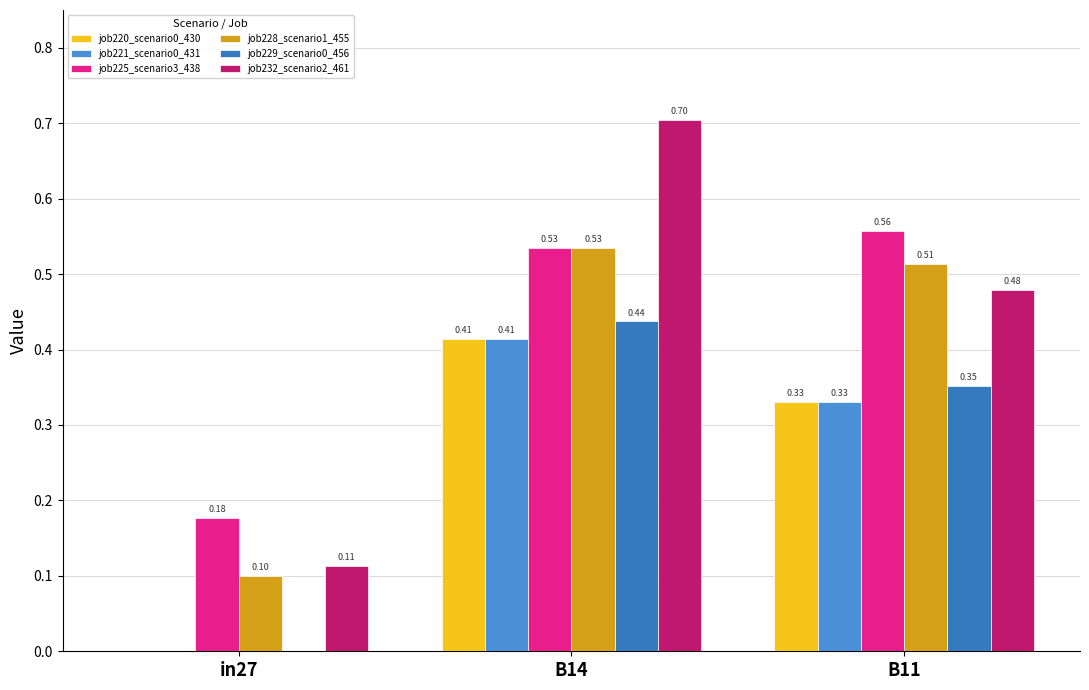

What is the sum of the job221_scenario0_431 values at B11 and B14?

0.7